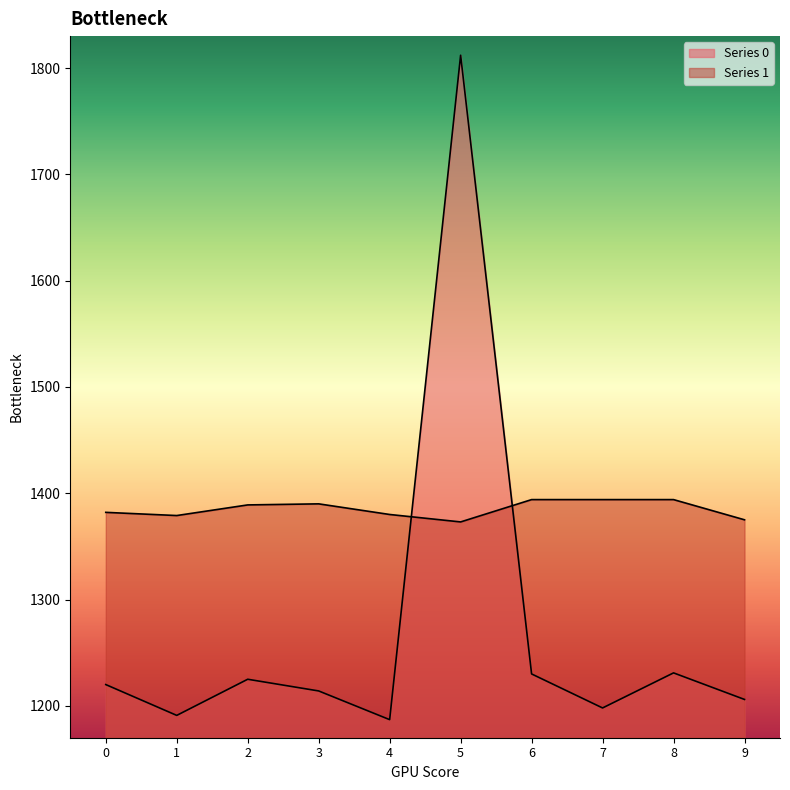

Reading right to left, extract all data points from this chart.

Series 0: 9=1206	8=1231	7=1198	6=1230	5=1812	4=1187	3=1214	2=1225	1=1191	0=1220
Series 1: 9=1375	8=1394	7=1394	6=1394	5=1373	4=1380	3=1390	2=1389	1=1379	0=1382